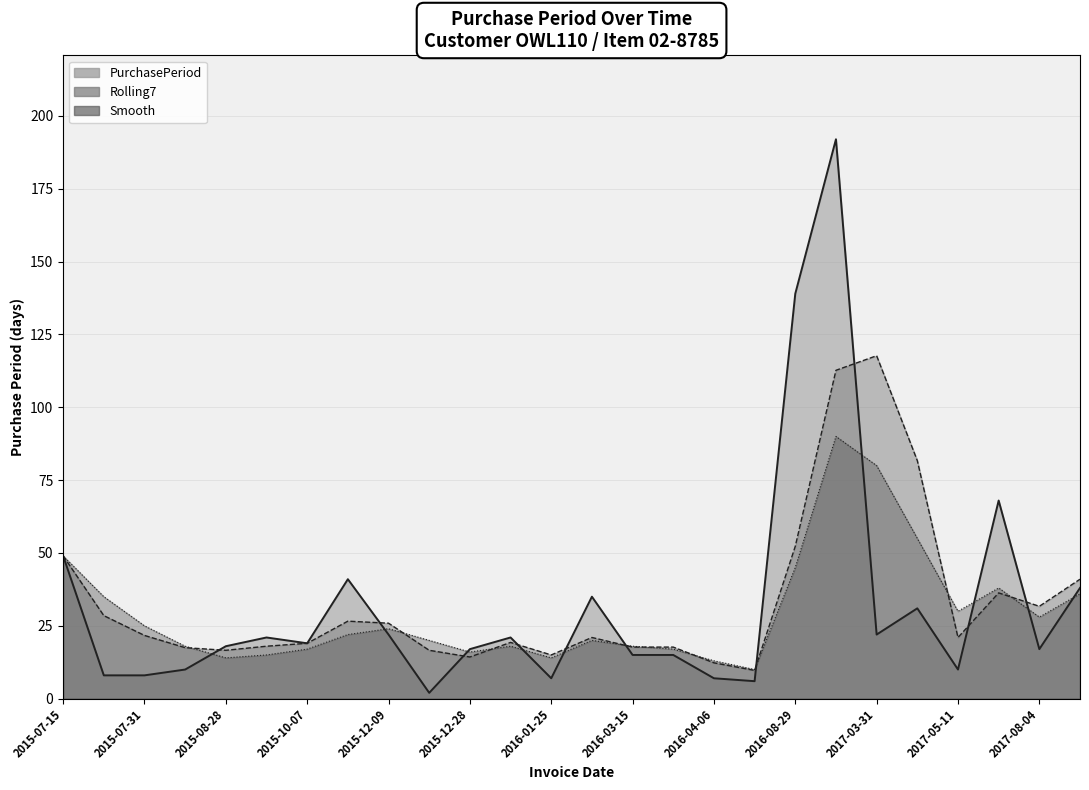

List the series in order of their peak value, lowest first.

Smooth, Rolling7, PurchasePeriod